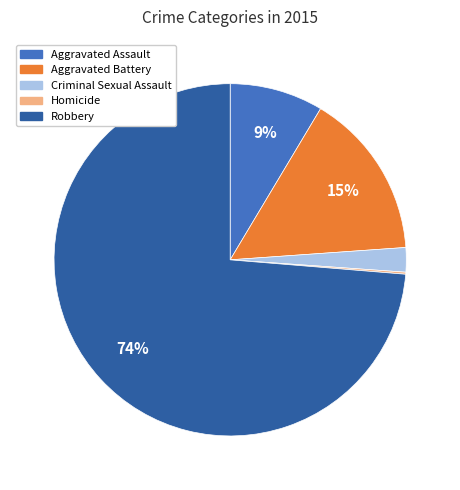

Is there a majority slice in this chart?

Yes